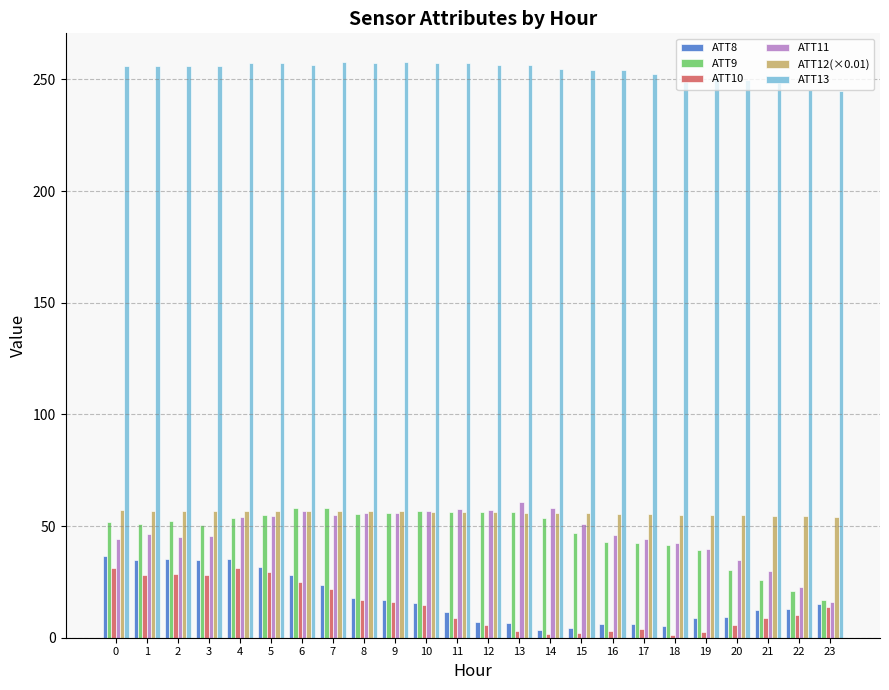

What is the value of the ATT13 bar at the 15th from the left?

254.5